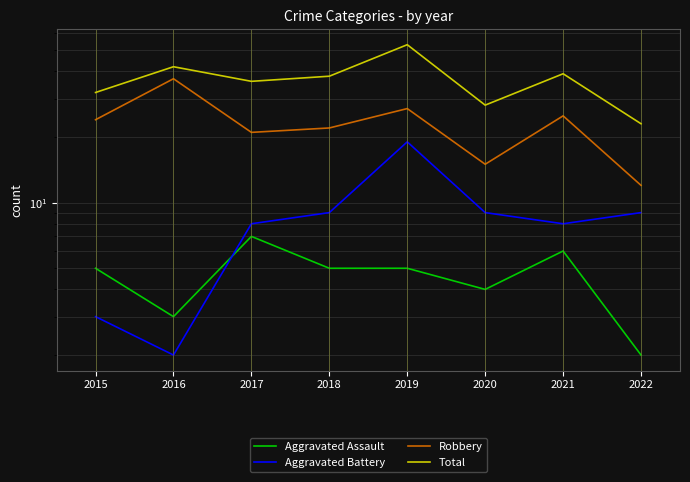

What is the approximate value of Total at 2017?

36